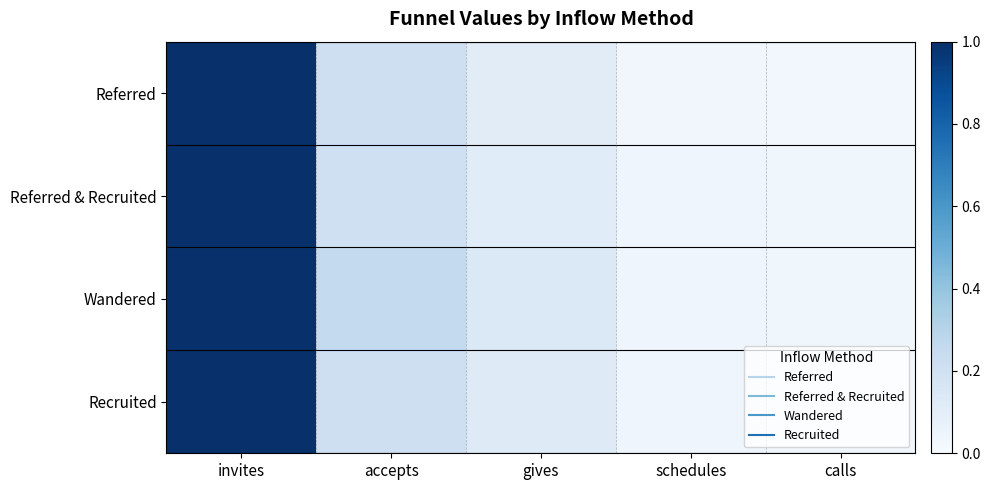

Reading left to right, what are all the values shown in this chart?

Referred: invites=1.0	accepts=0.2	gives=0.1	schedules=0.0	calls=0.0
Referred & Recruited: invites=1.0	accepts=0.2	gives=0.1	schedules=0.0	calls=0.0
Wandered: invites=1.0	accepts=0.3	gives=0.1	schedules=0.0	calls=0.0
Recruited: invites=1.0	accepts=0.2	gives=0.1	schedules=0.0	calls=0.0